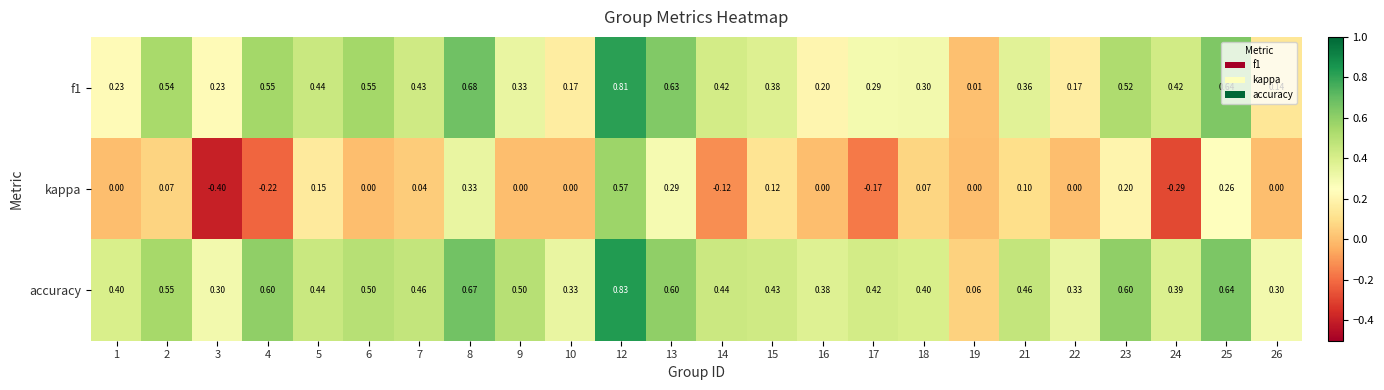

Which series has the largest total across all categories?

accuracy